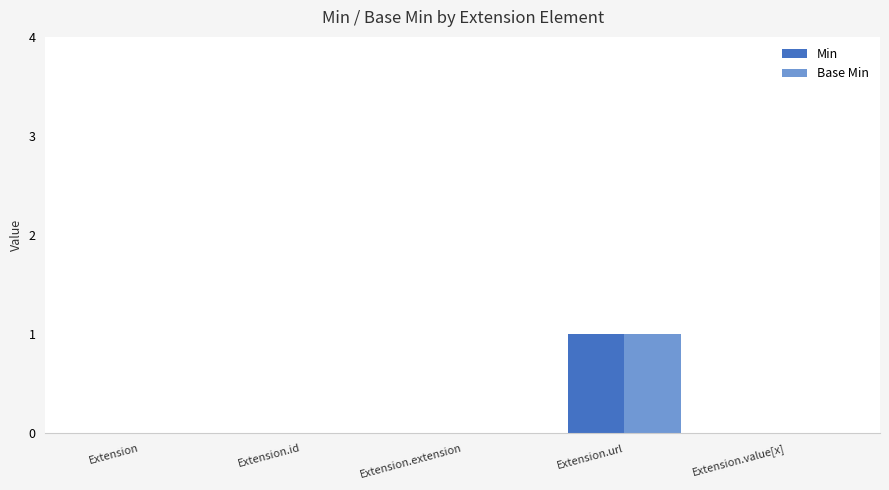

The value of Min at Extension is 0. True or false?

True